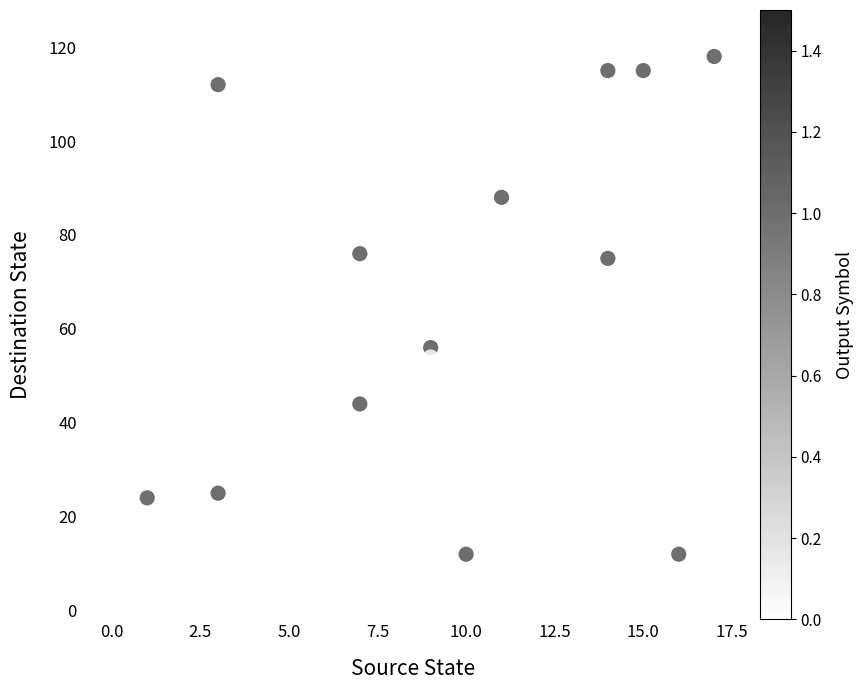

What is the range of Y values (max minus min)?

118